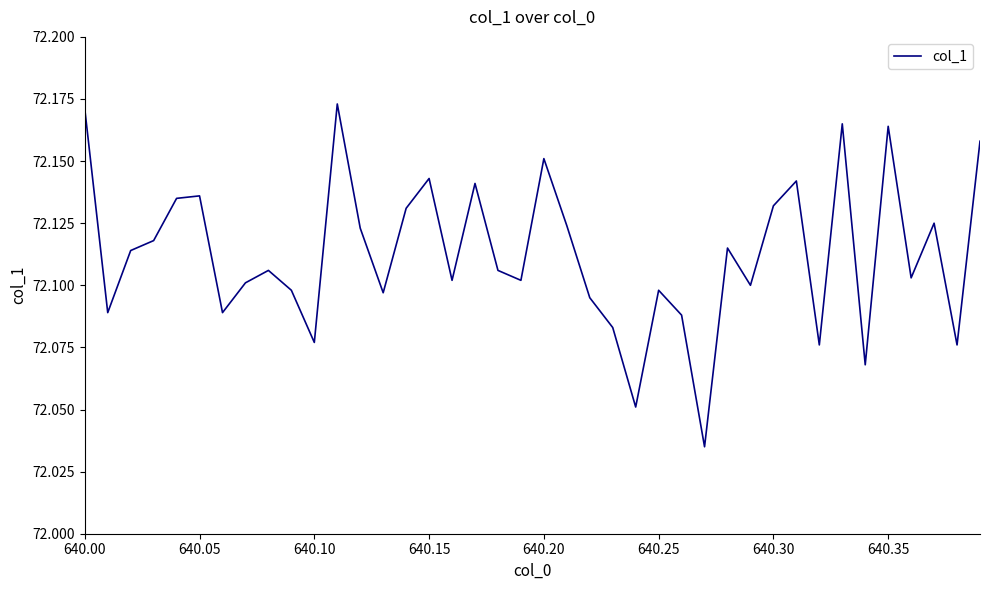

How many distinct data groups are displayed?

1